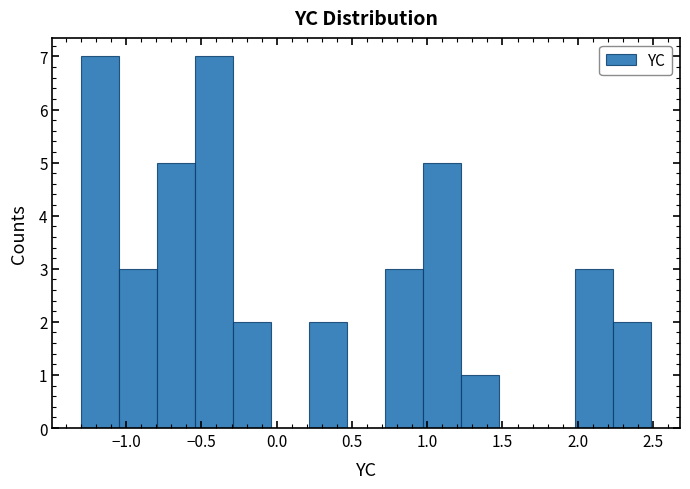

Reading left to right, list every bar in this chart as the range it spans on the x-axis followed by its height. Neither the bar edges nor the heights are printed on the chart, so give them approximately, as read against the axes.

-1.30 to -1.05: 7
-1.05 to -0.80: 3
-0.80 to -0.55: 5
-0.55 to -0.30: 7
-0.30 to -0.05: 2
-0.05 to 0.20: 0
0.20 to 0.45: 2
0.45 to 0.70: 0
0.70 to 0.95: 3
0.95 to 1.25: 5
1.25 to 1.50: 1
1.50 to 1.75: 0
1.75 to 2.00: 0
2.00 to 2.25: 3
2.25 to 2.50: 2